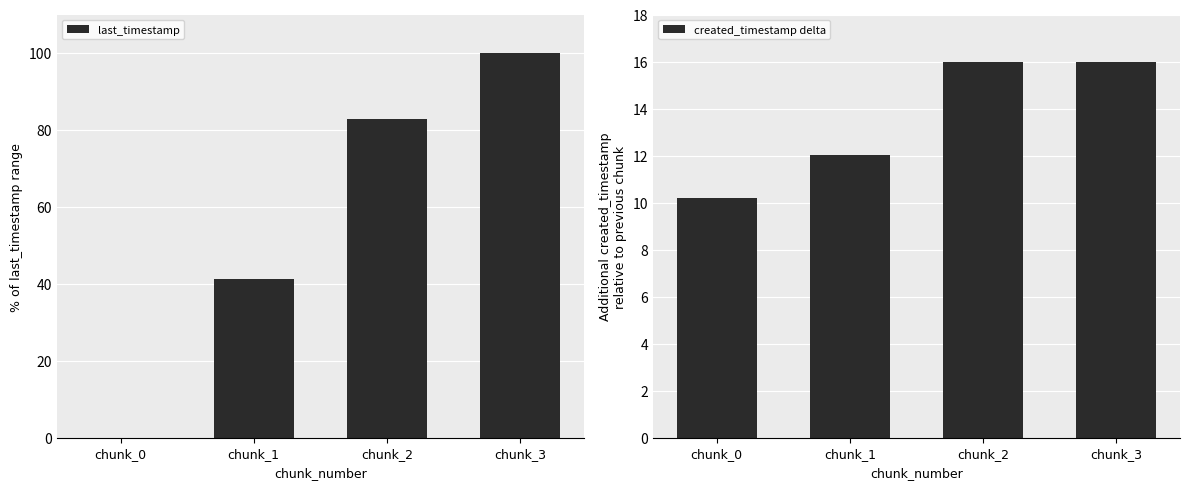

Is it true that created_timestamp delta equals 16.0 at chunk_3?

True